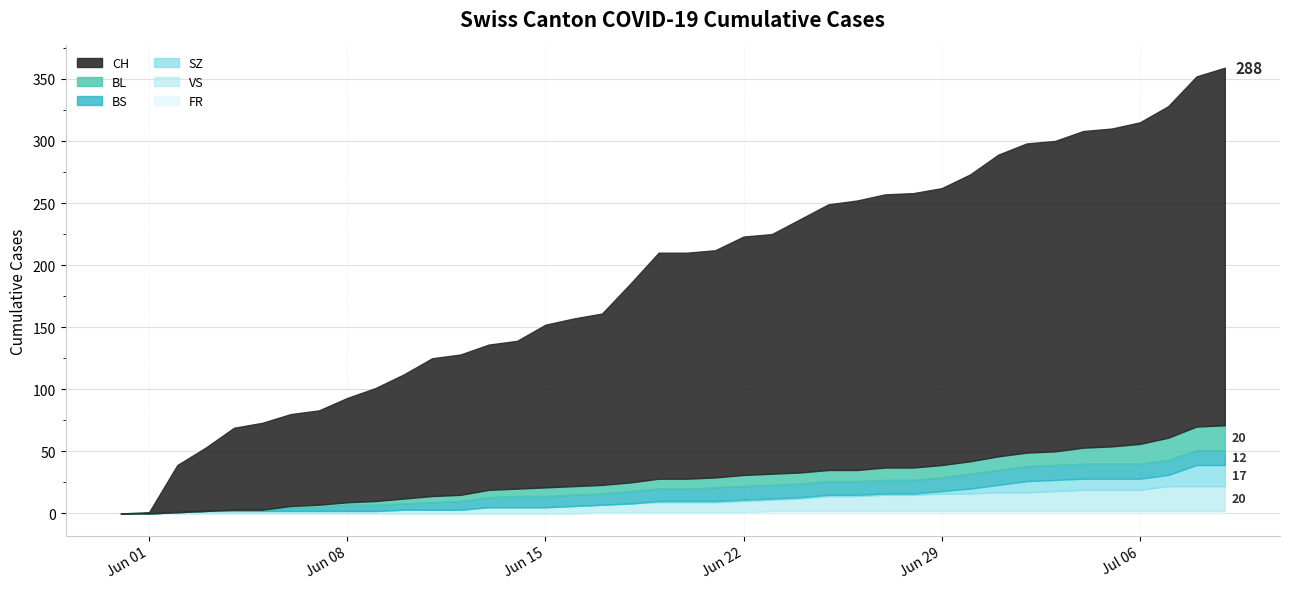

True or false: BL and SZ intersect in this chart.

False